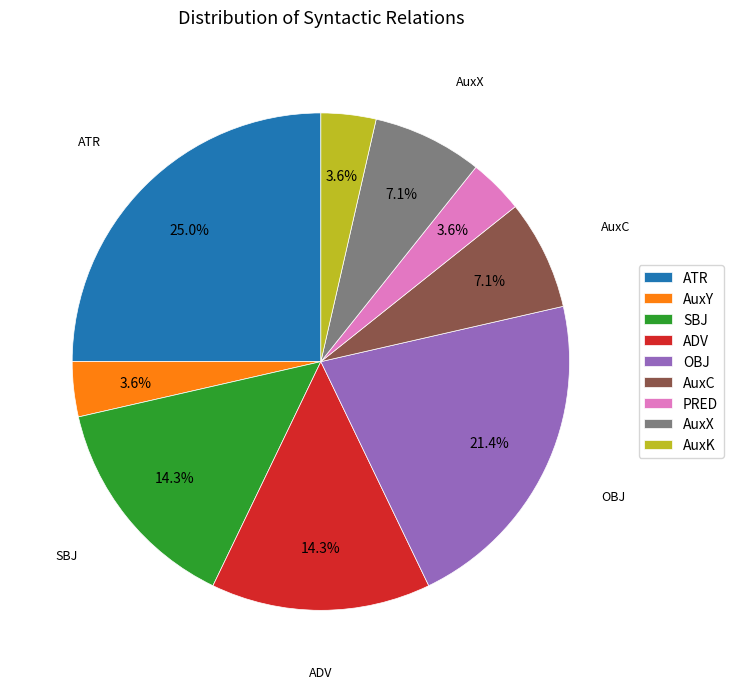

What is the largest slice in the pie chart?

ATR